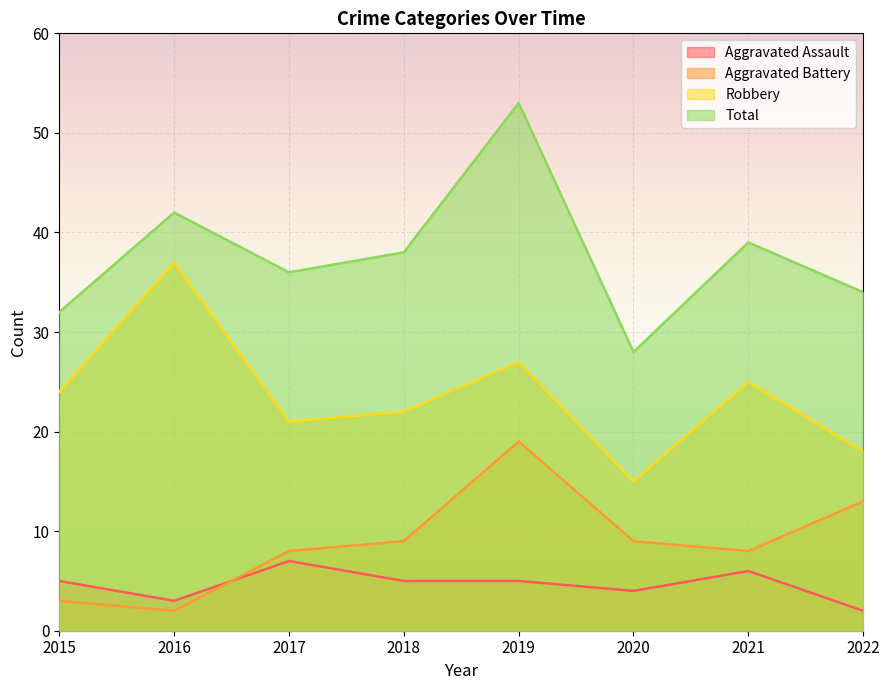

True or false: Robbery and Total cross at least once.

False